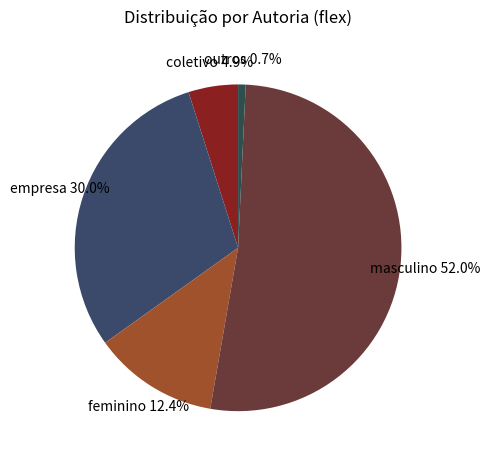

What is the majority slice?

masculino